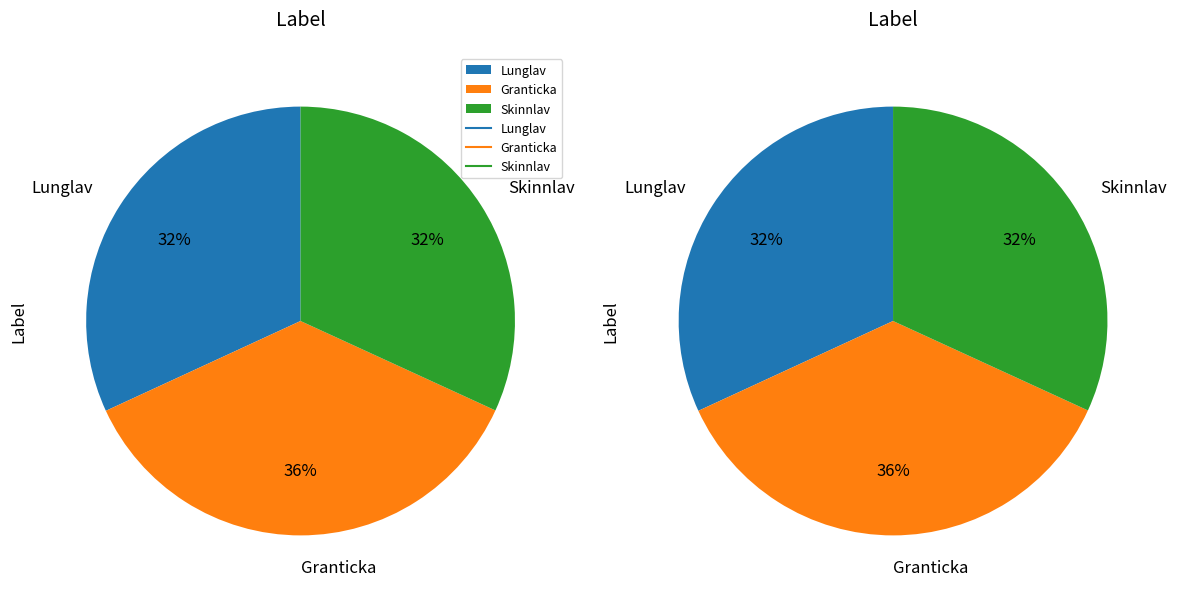

To the nearest percent, what is the average slice percentage?

33%